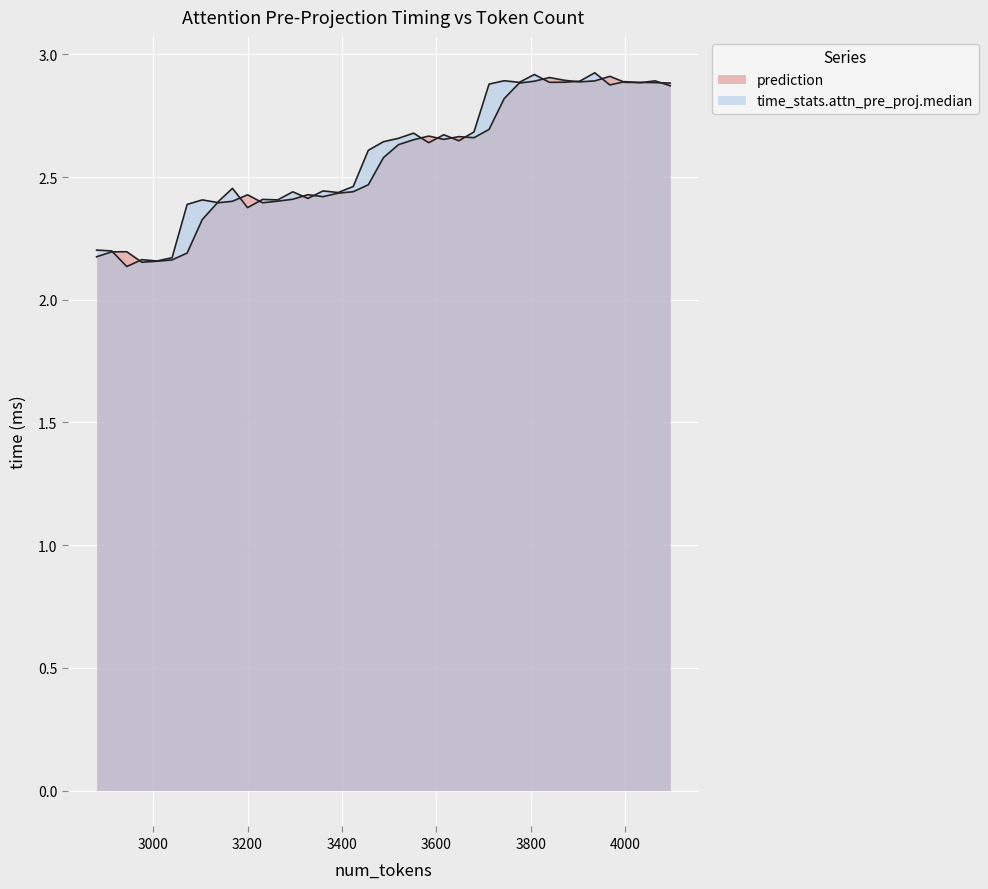

What is the difference between the maximum and minimum values in the prediction series?

0.8